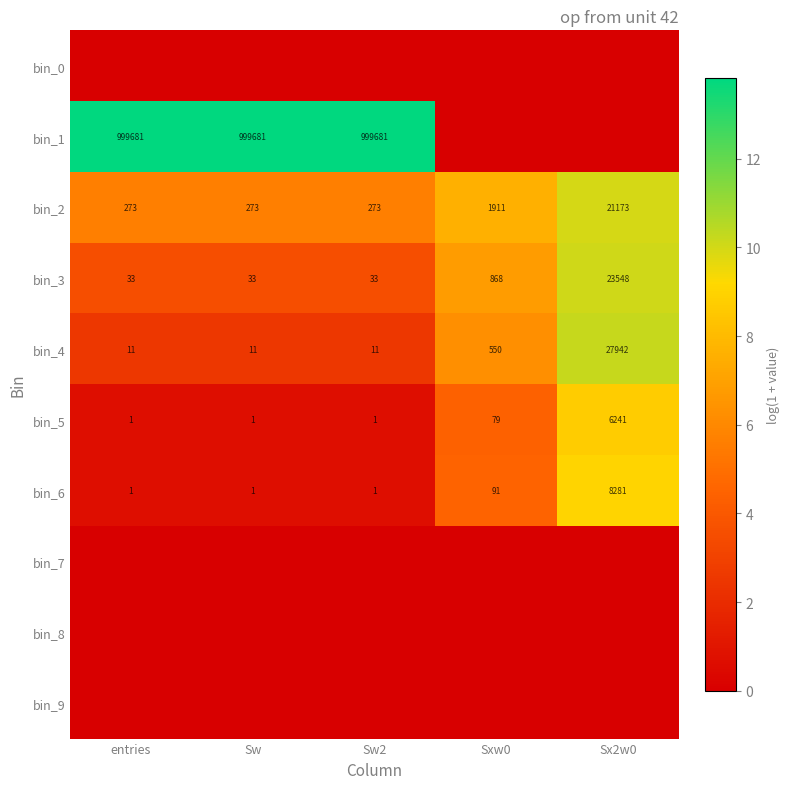

What is the difference between the highest and lowest values at Sxw0?

7.6